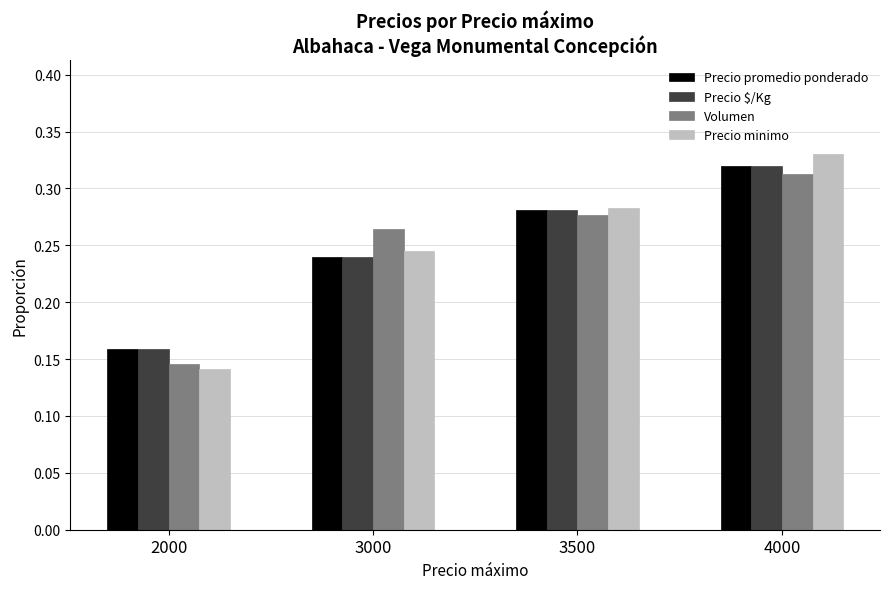

What are all the series names shown in the legend?

Precio promedio ponderado, Precio $/Kg, Volumen, Precio minimo